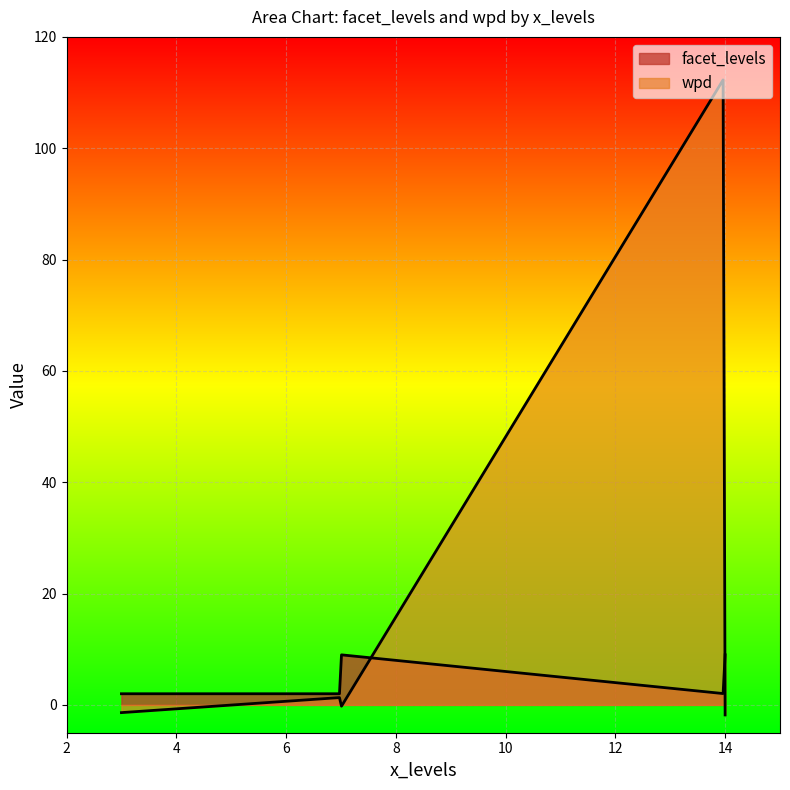

Which series ends up on top after the final intersection of wpd and facet_levels?

facet_levels